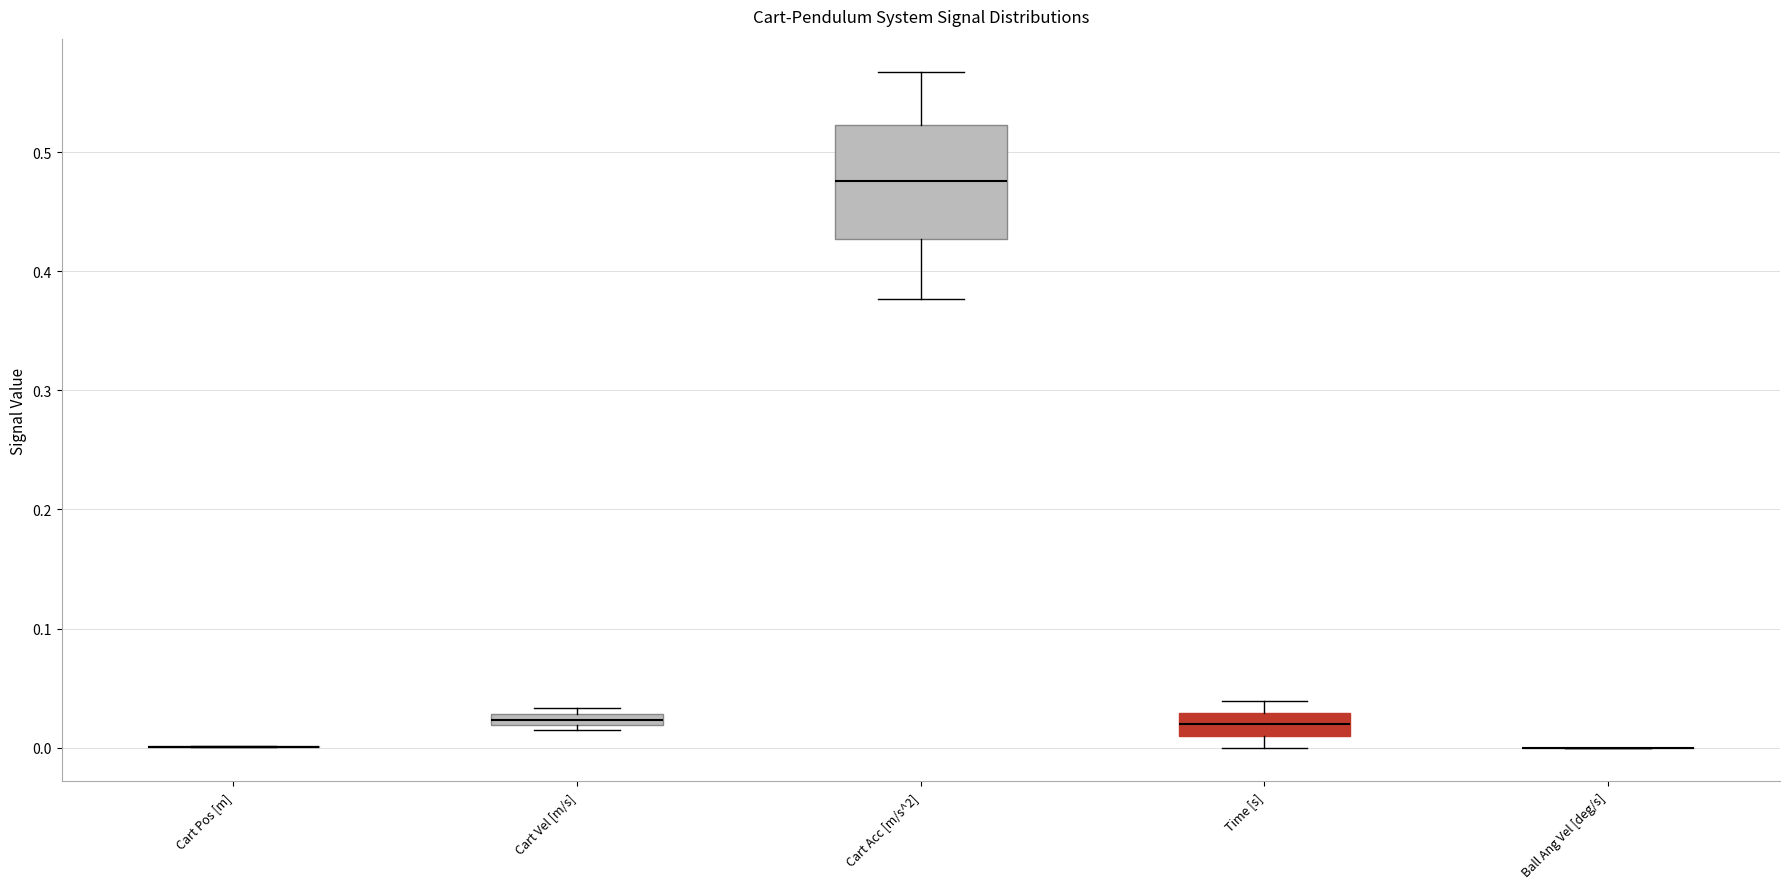

Where is the upper edge of the box for Time [s] on the y-axis? The values are not printed on the chart, so give them approximately, as read against the axis.

0.03